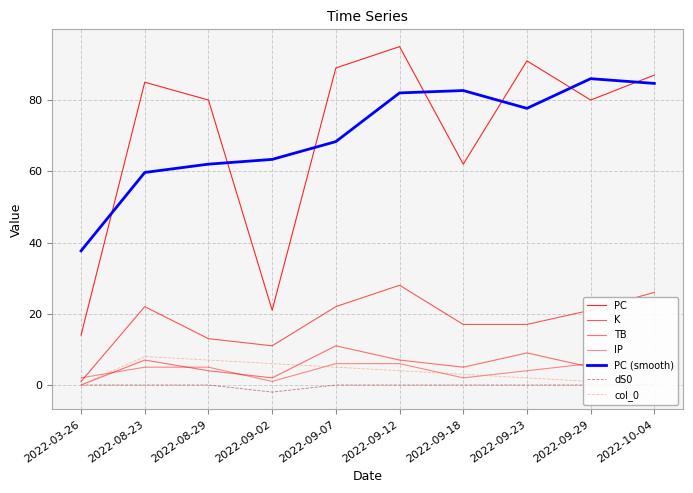

At which category does K reach its first local peak?

2022-08-23